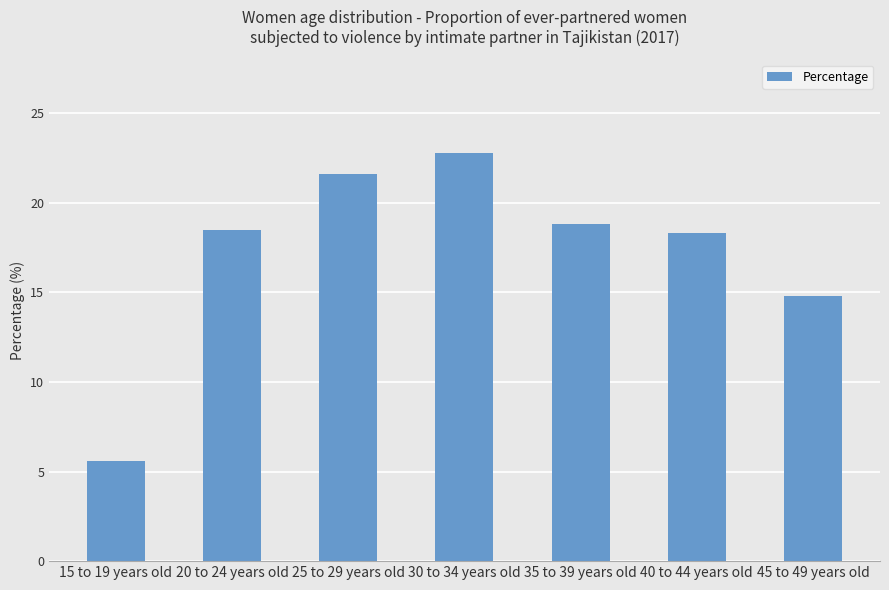

What is the sum of the values at 45 to 49 years old and 15 to 19 years old?

20.4